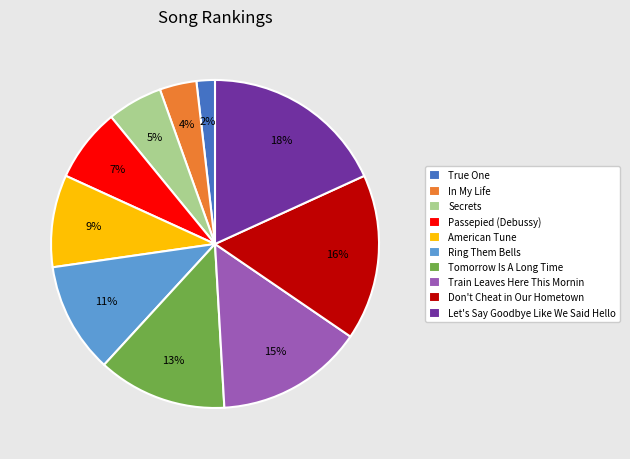

Is there a majority slice in this chart?

No